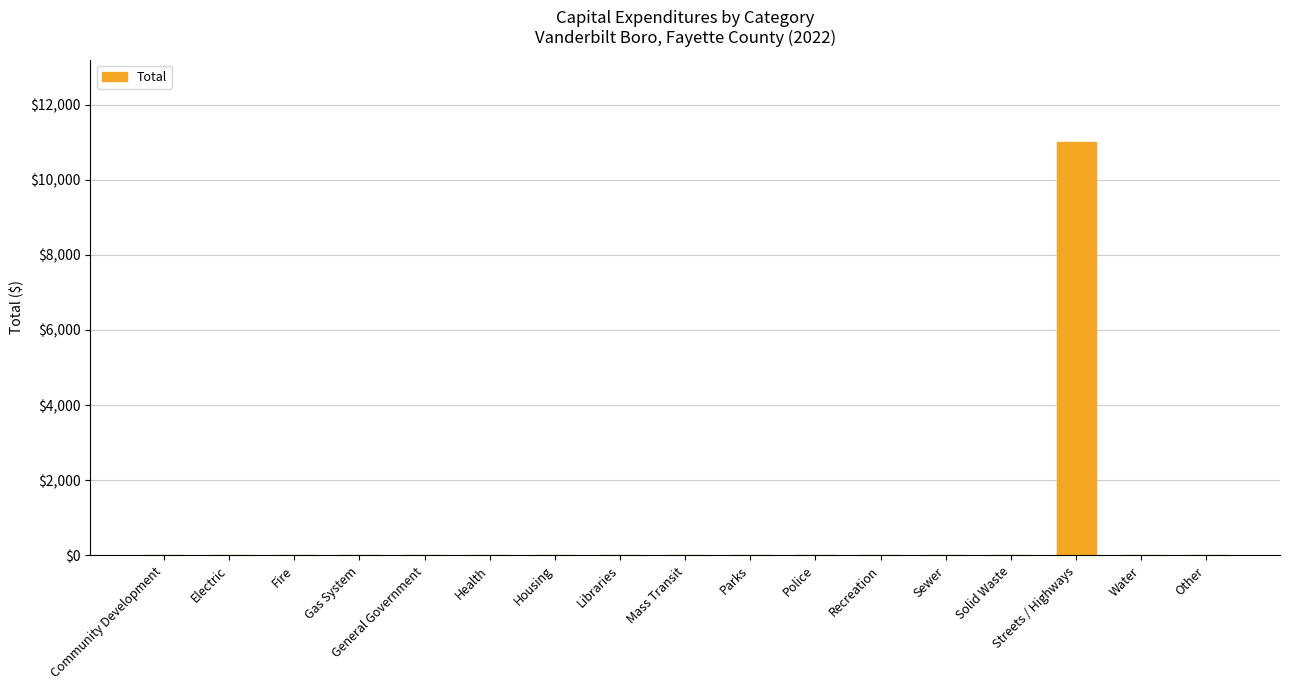

What is the sum of all values?

11000